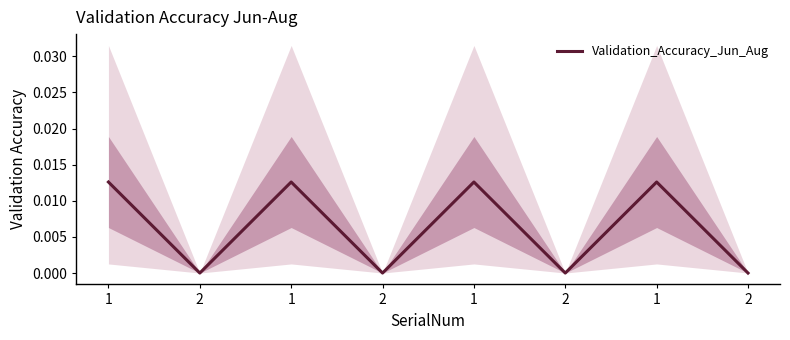

How many positive values are there?

4